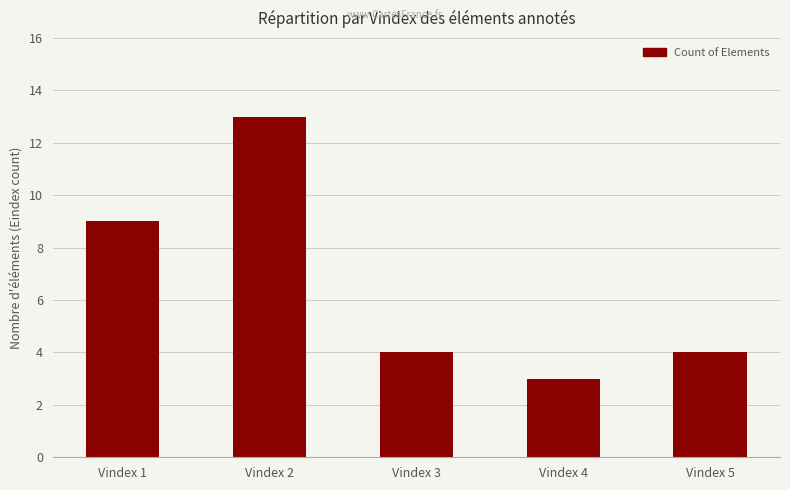

How many bars are there in total?

5